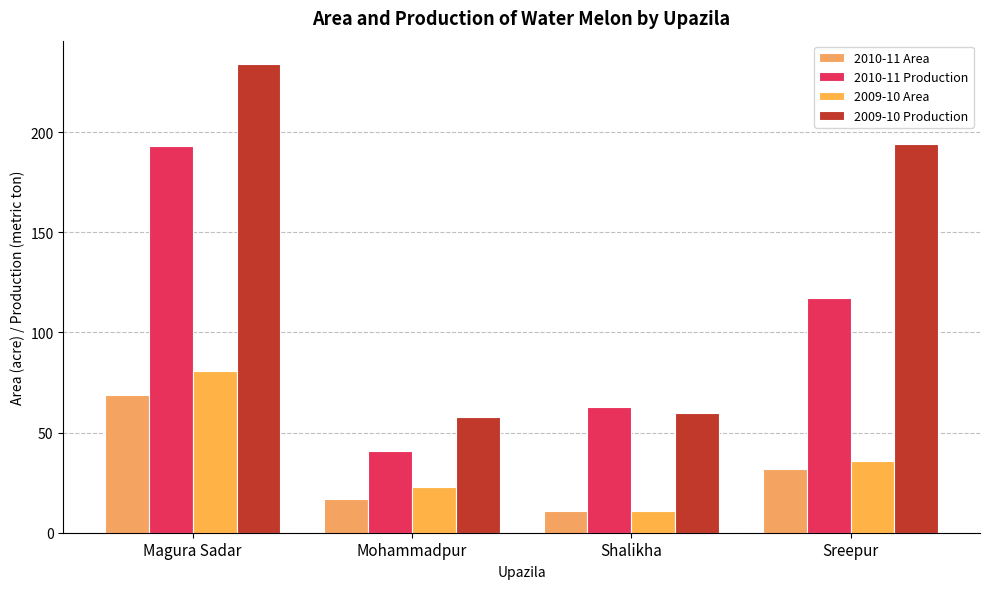

The 2010-11 Production series shows 63 at Shalikha. True or false?

True